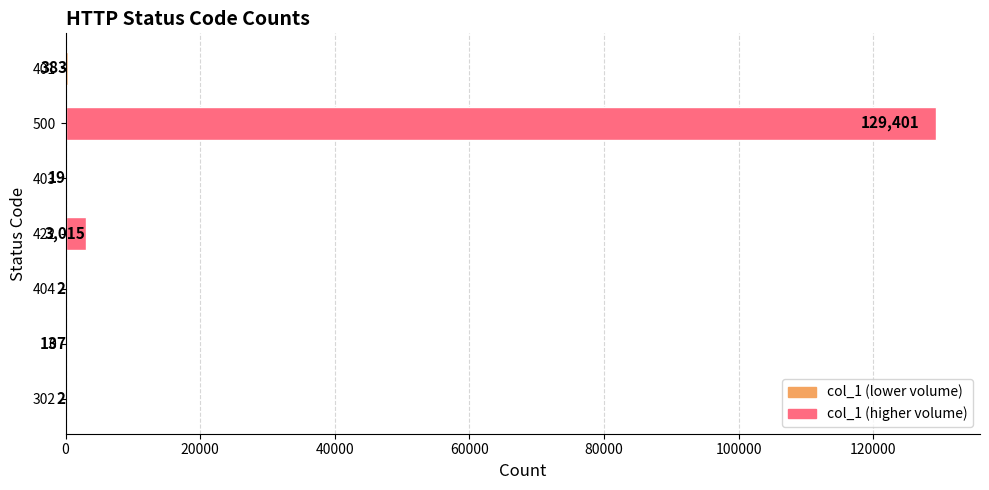

Count the number of categories in the chart.

7